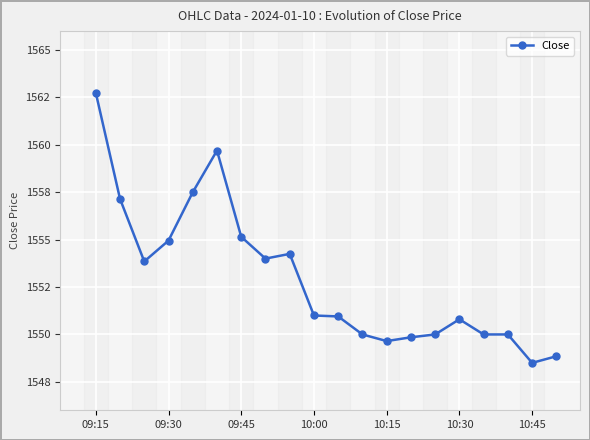

Is this an area chart (filled region under the line)?

No